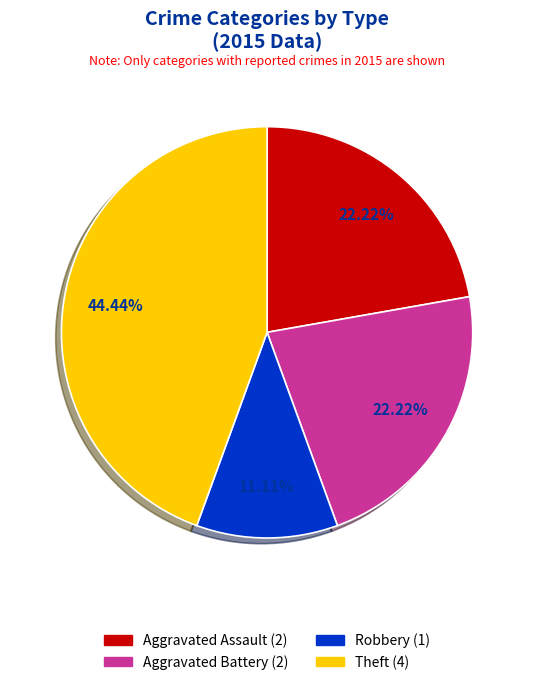

Does any single category account for the majority?

No